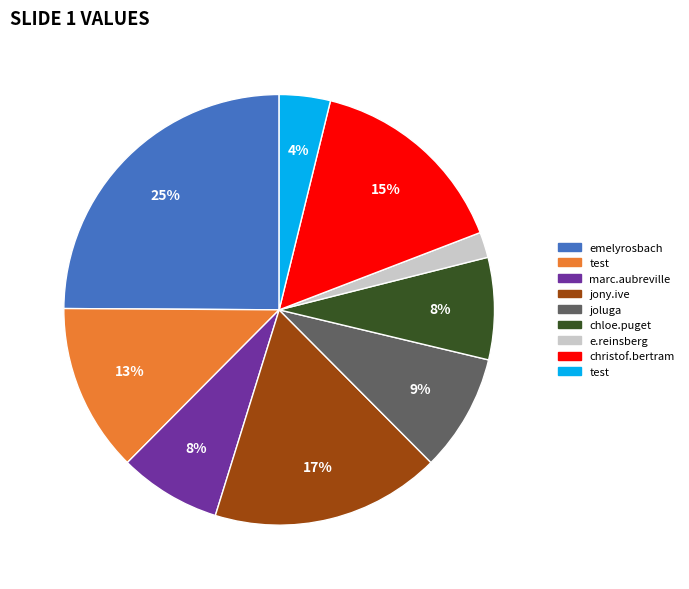

Does any single category account for the majority?

No